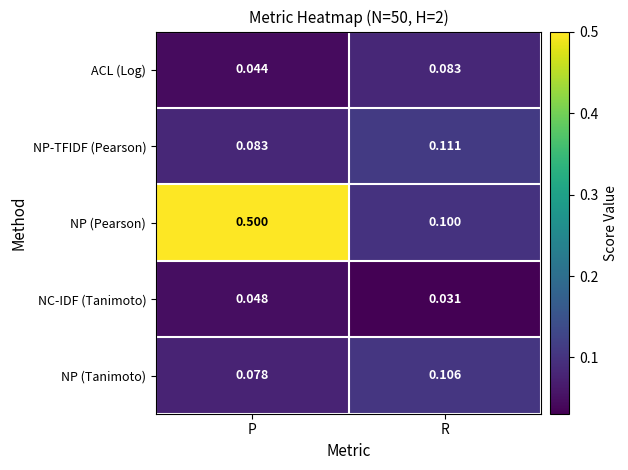

Which series has the largest total across all categories?

NP (Pearson)